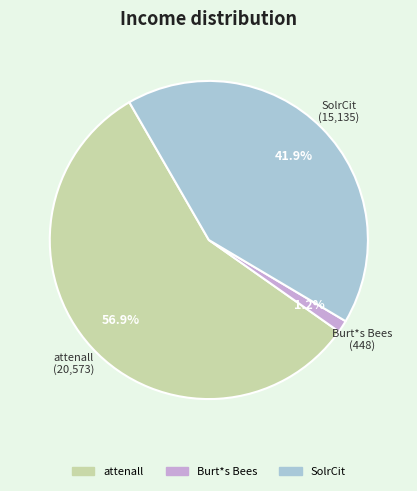

Count the number of slices in the pie.

3